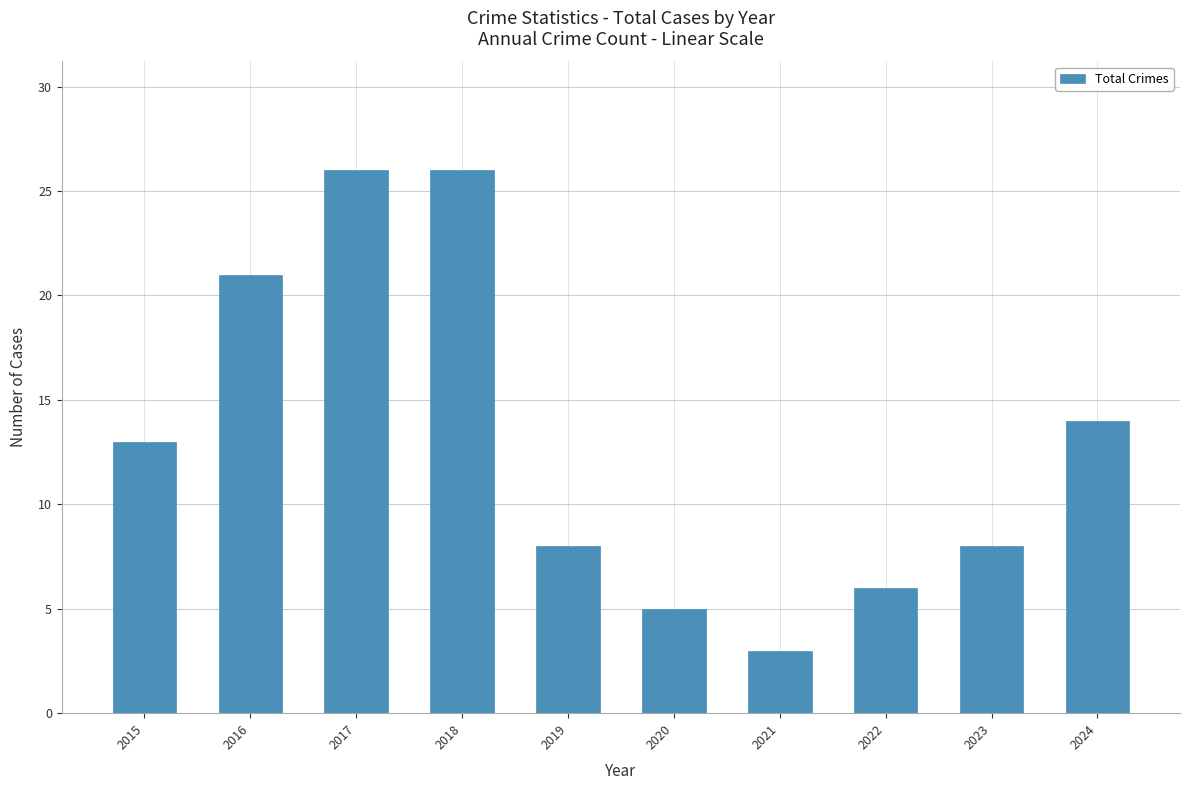

What is the change in value from 2015 to 2019?

-5